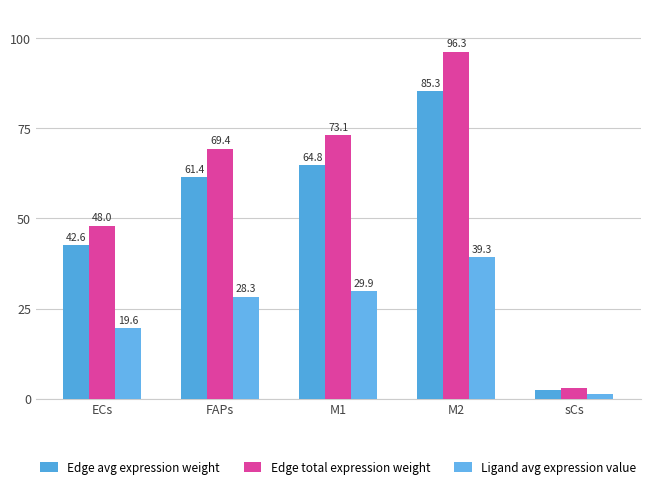

What is the approximate value of Ligand avg expression value at M1?

29.9